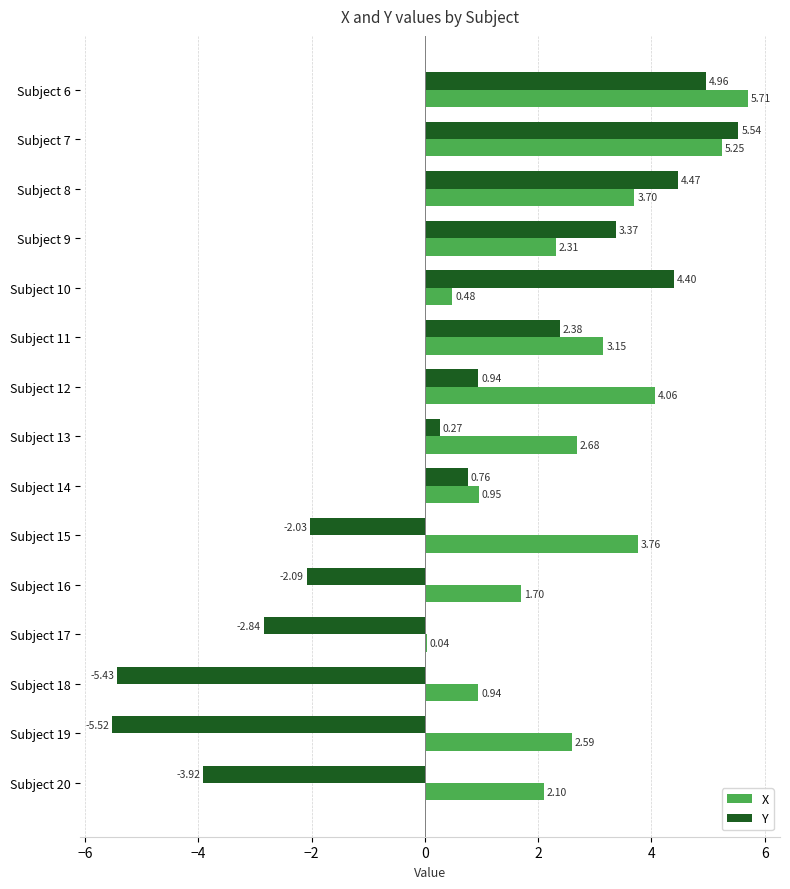

Where is Y nearest to the value 0?

Subject 13